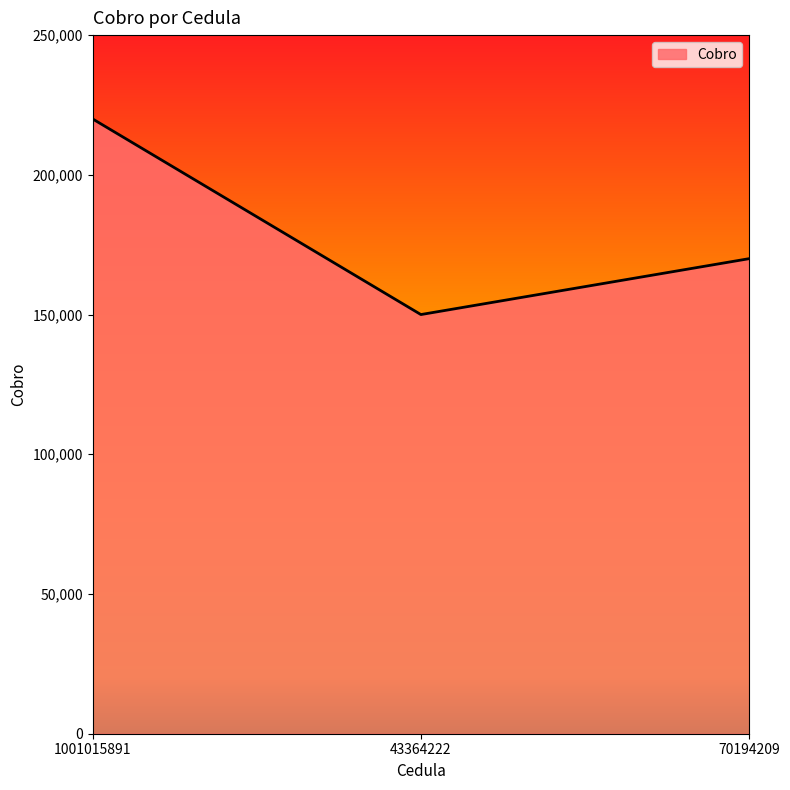

List the labels in order of value, smallest first.

43364222, 70194209, 1001015891